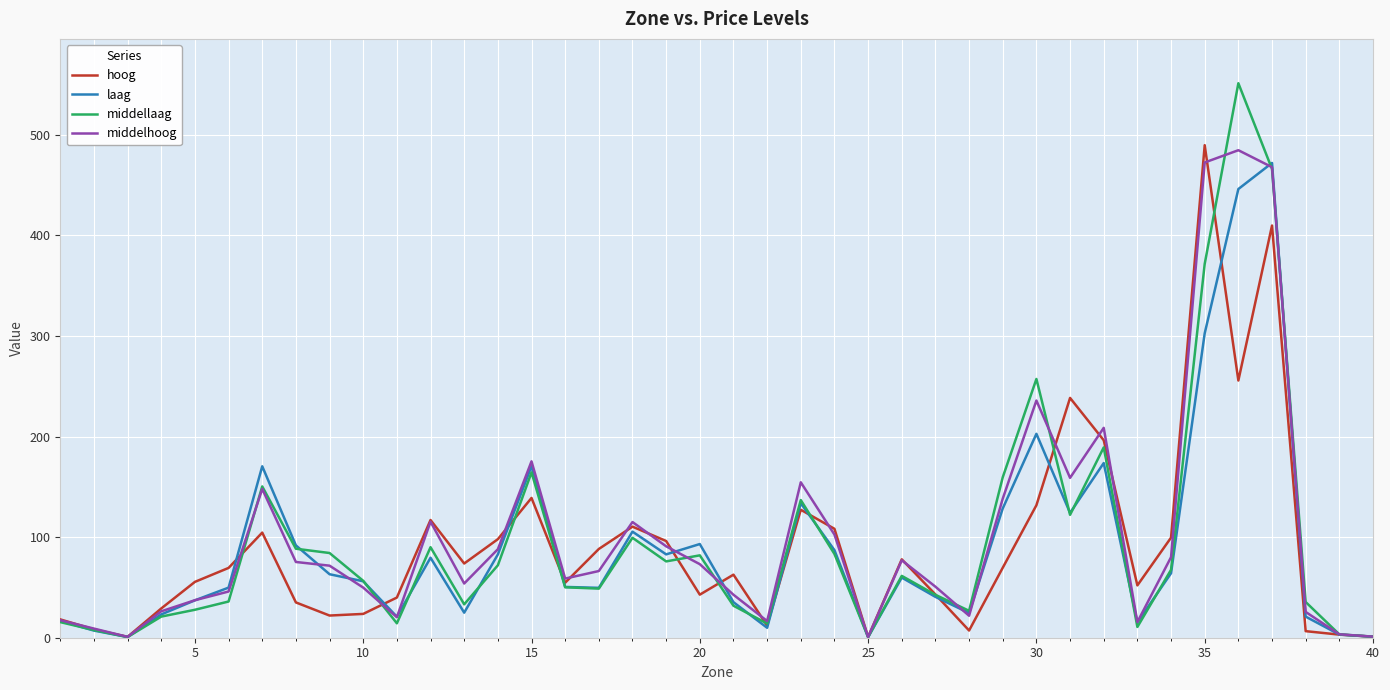

At how many categories does at least one series exceed 537?

1